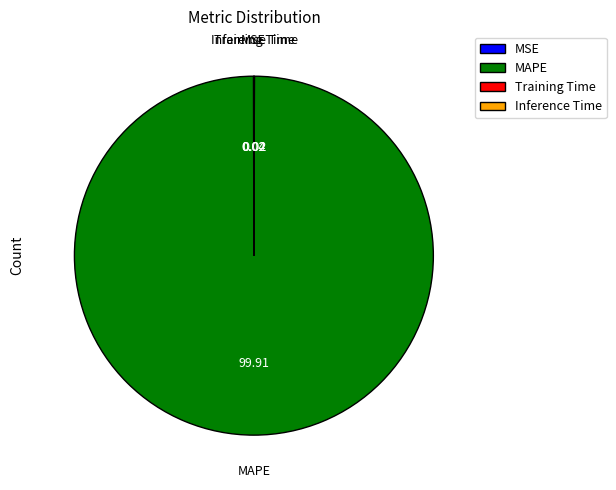

What is the majority slice?

MAPE